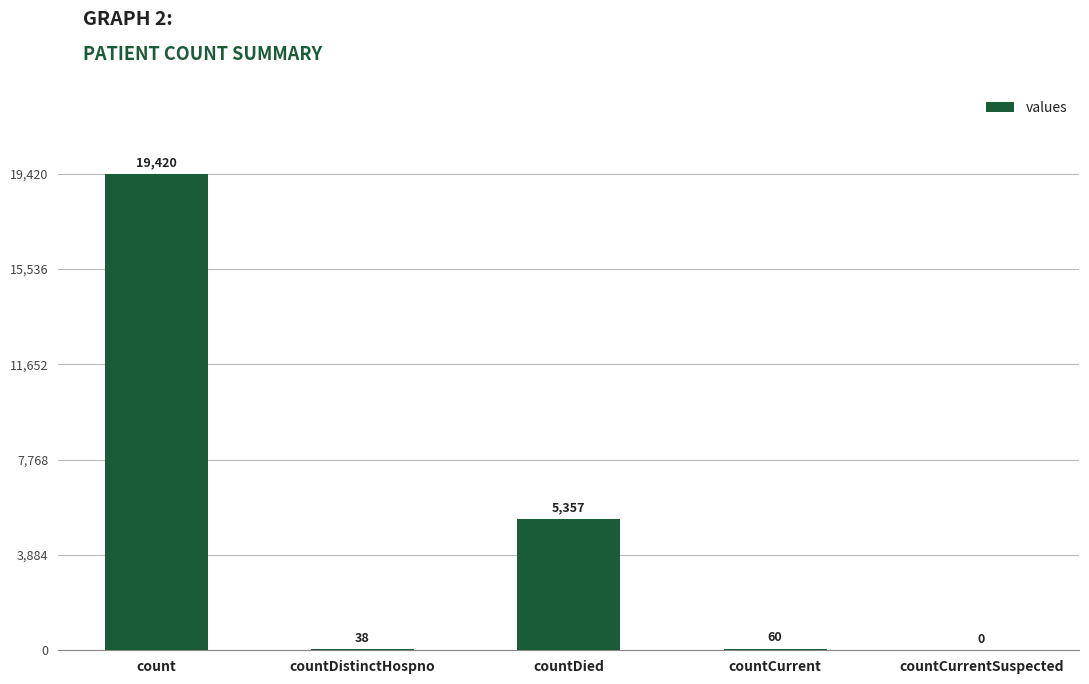

What is the change in value from countDistinctHospno to countDied?

+5319